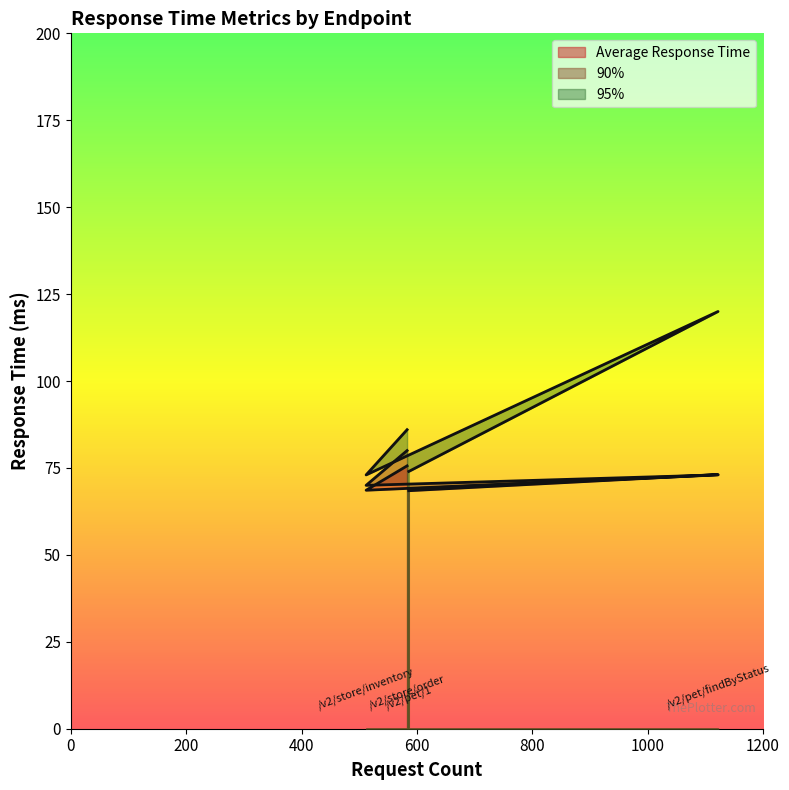

True or false: Average Response Time and 90% intersect in this chart.

True